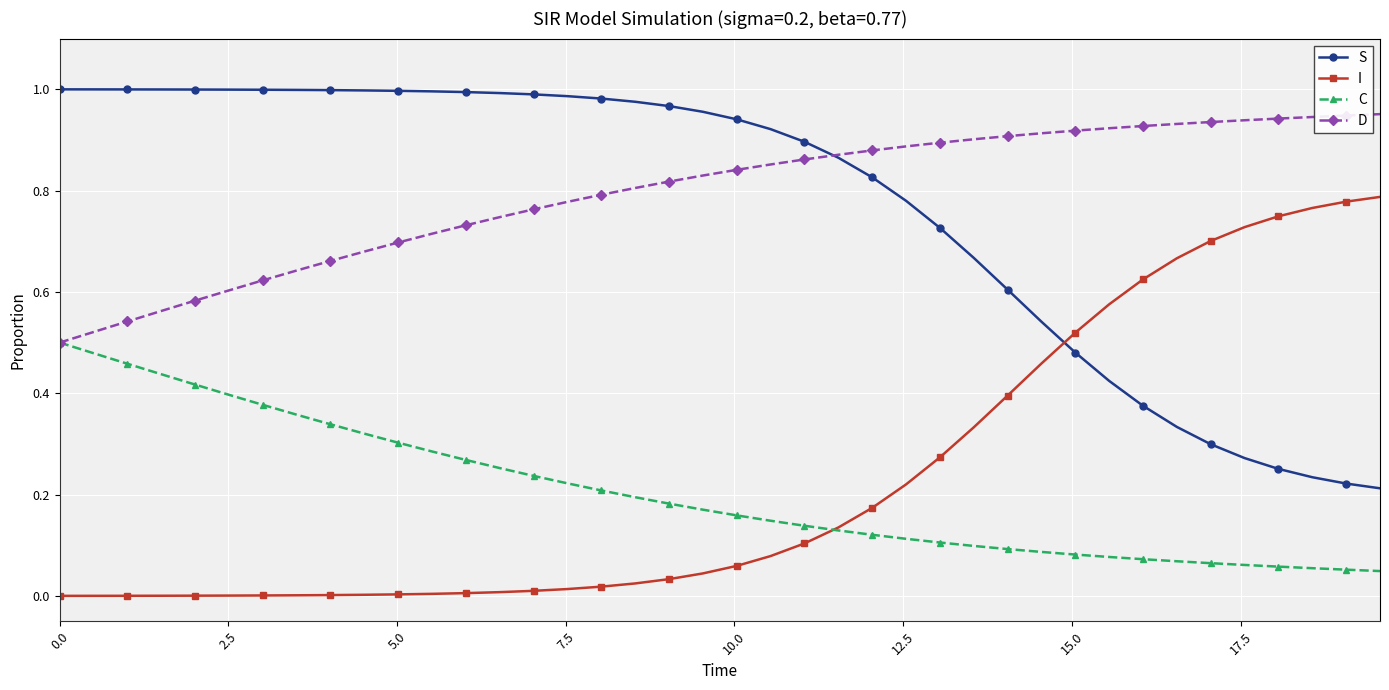

True or false: I and D intersect in this chart.

False